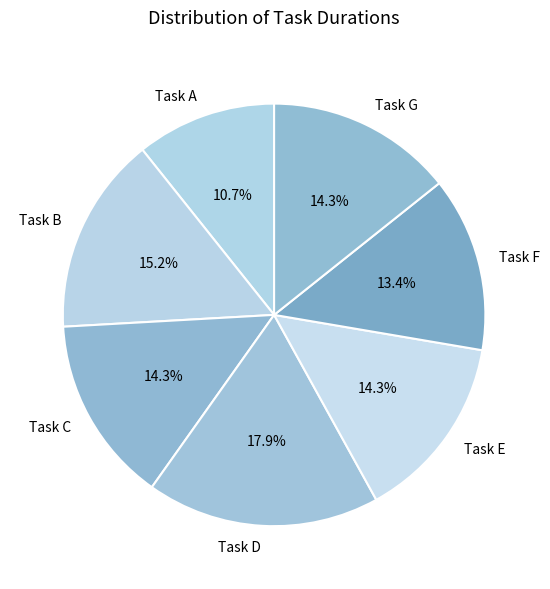

Between Task B and Task G, which is larger?

Task B